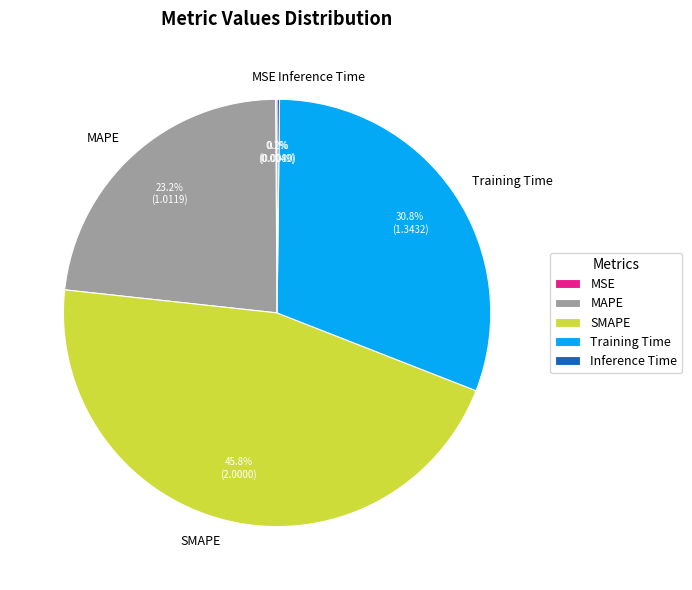

Which category has the biggest portion of the pie?

SMAPE